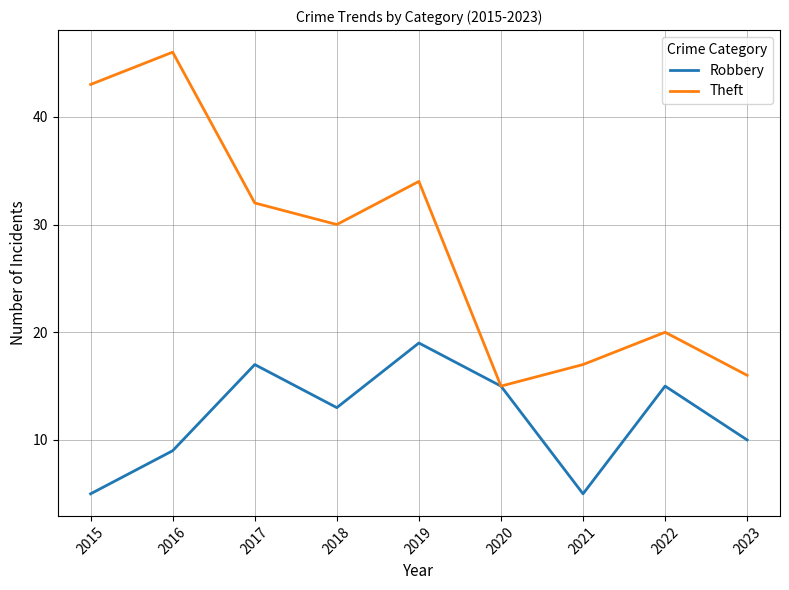

What is the approximate value of Robbery at 2021, to the nearest 5?

5